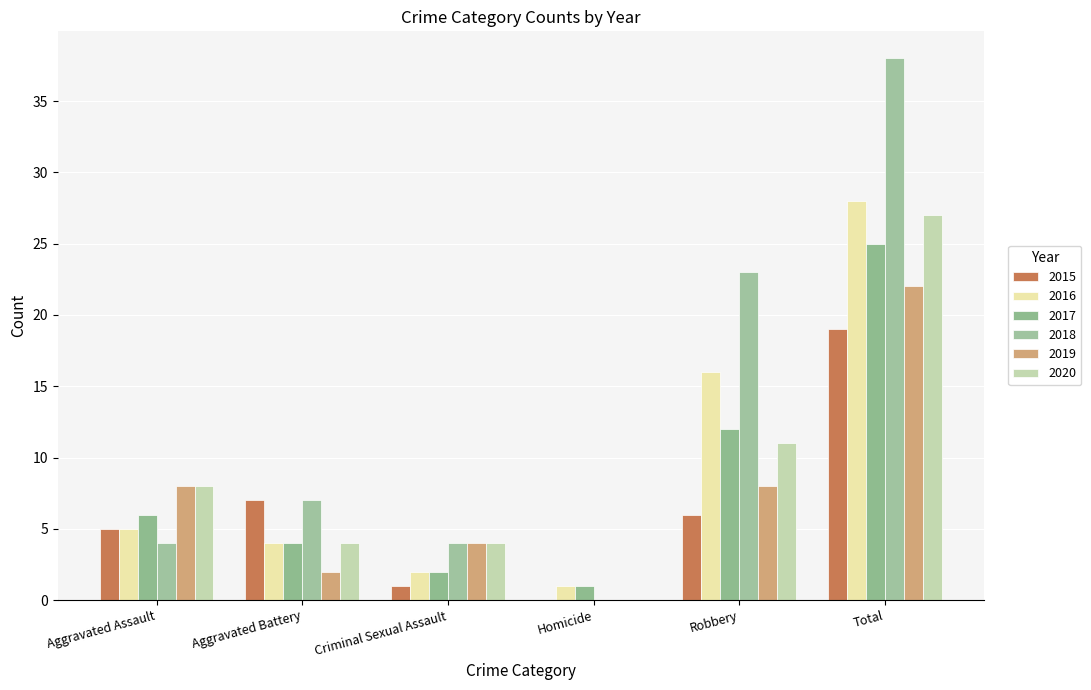

Are the bars horizontal?

No